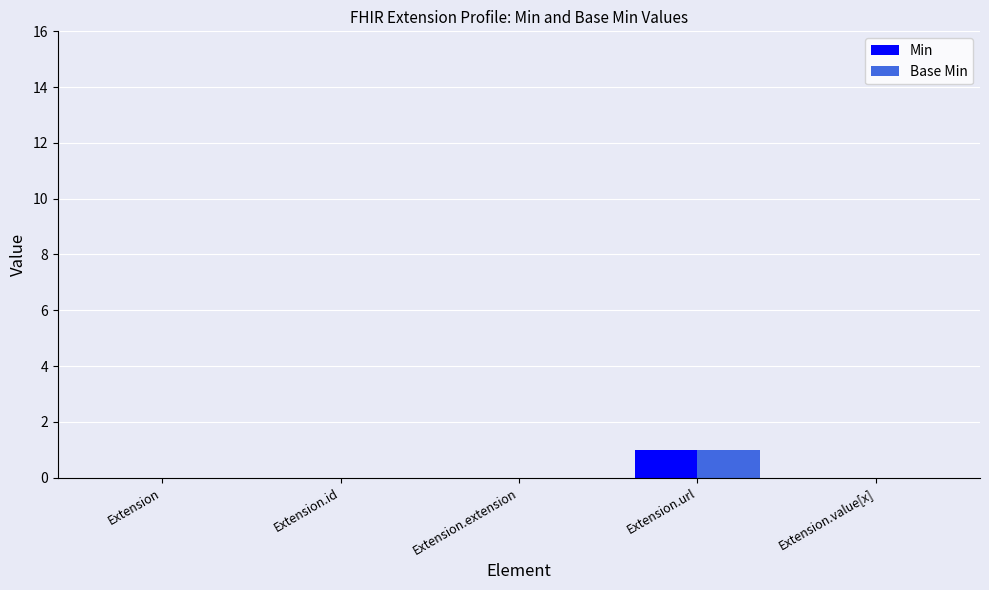

Is it true that Base Min equals 0 at Extension.value[x]?

True